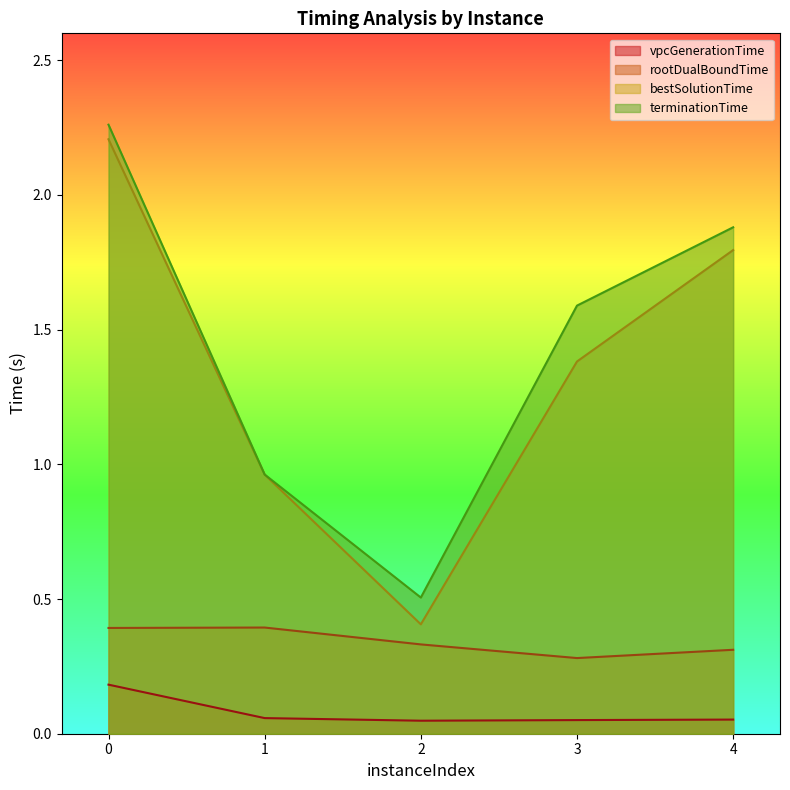

At which category does the chart reach its minimum across all series?

2